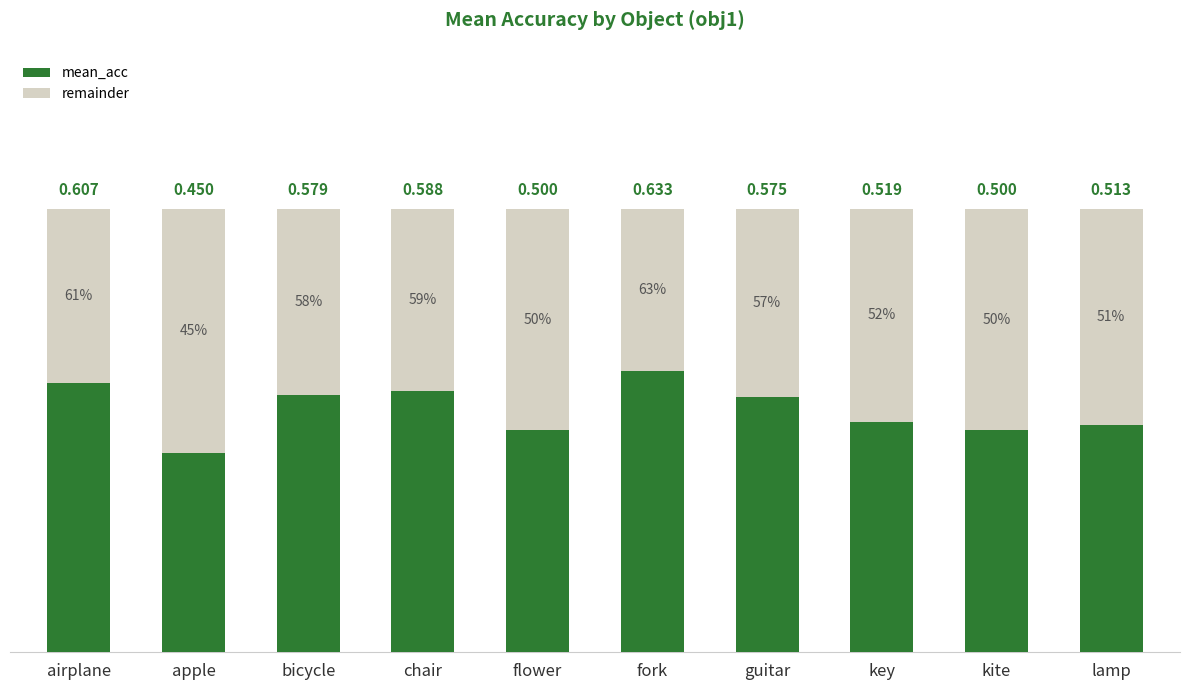

At which label does mean_acc reach its peak?

fork